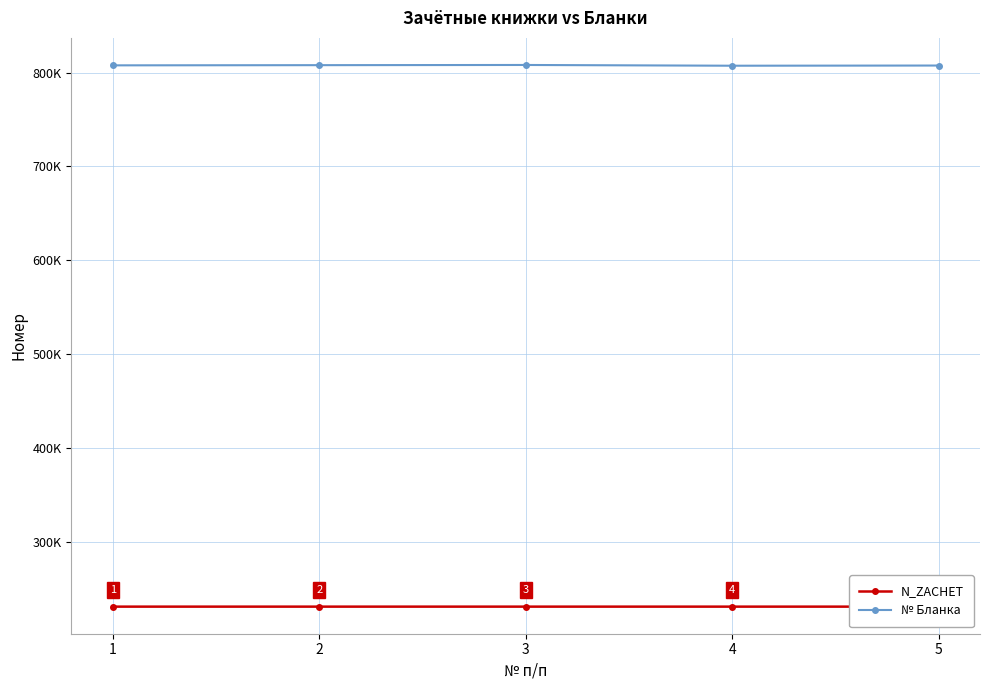

Is the value of N_ZACHET at 5 greater than the value of № Бланка at 3?

No